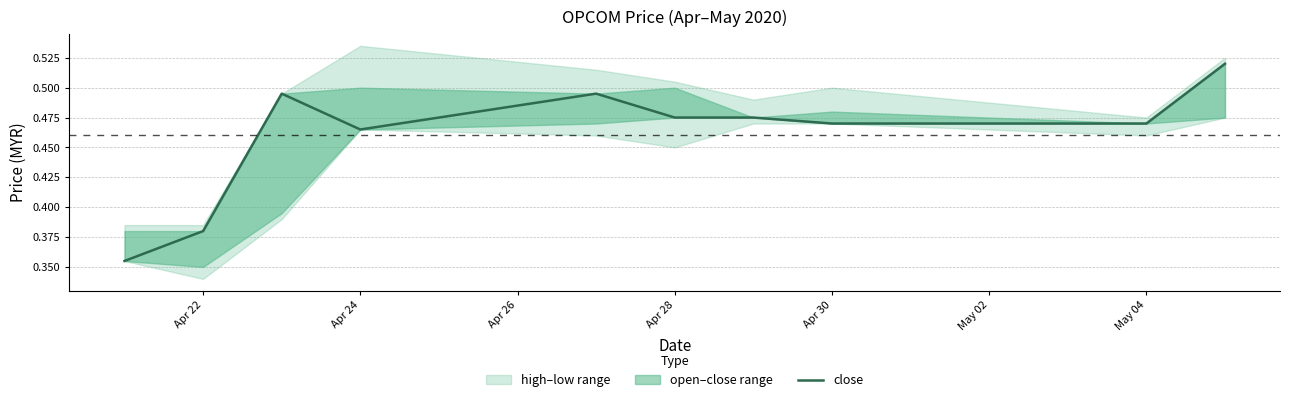

What is the change in value from Apr 22 to 7?

+0.1